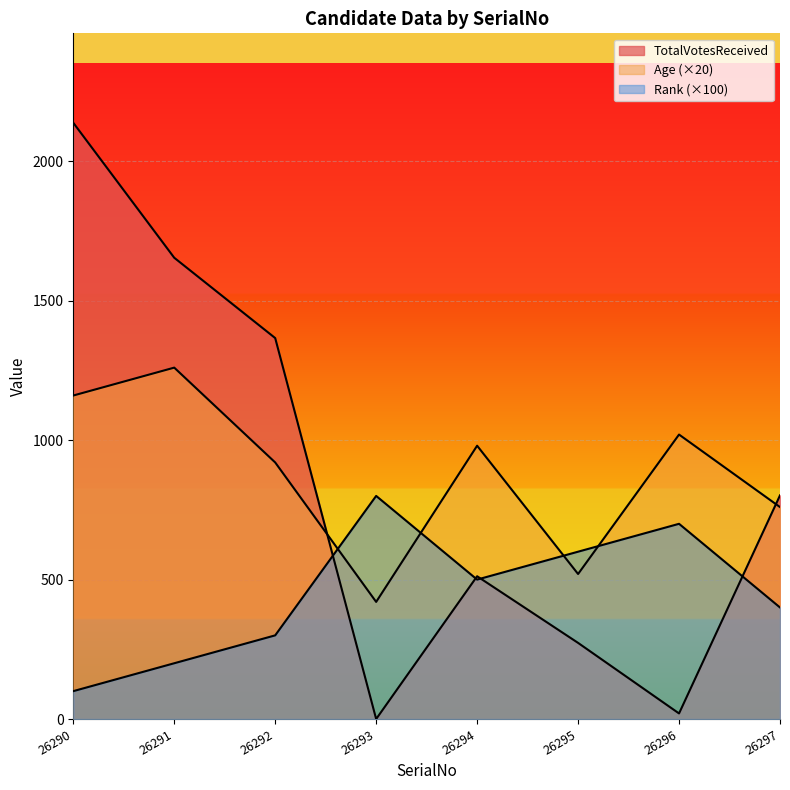

What is the average value of the Rank series?

450